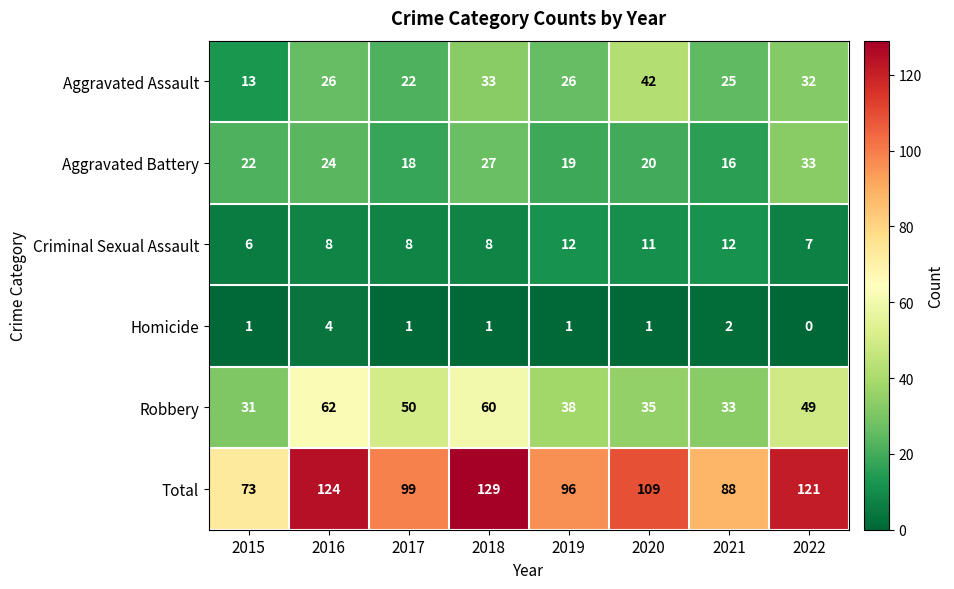

At how many categories does at least one series exceed 115?

3